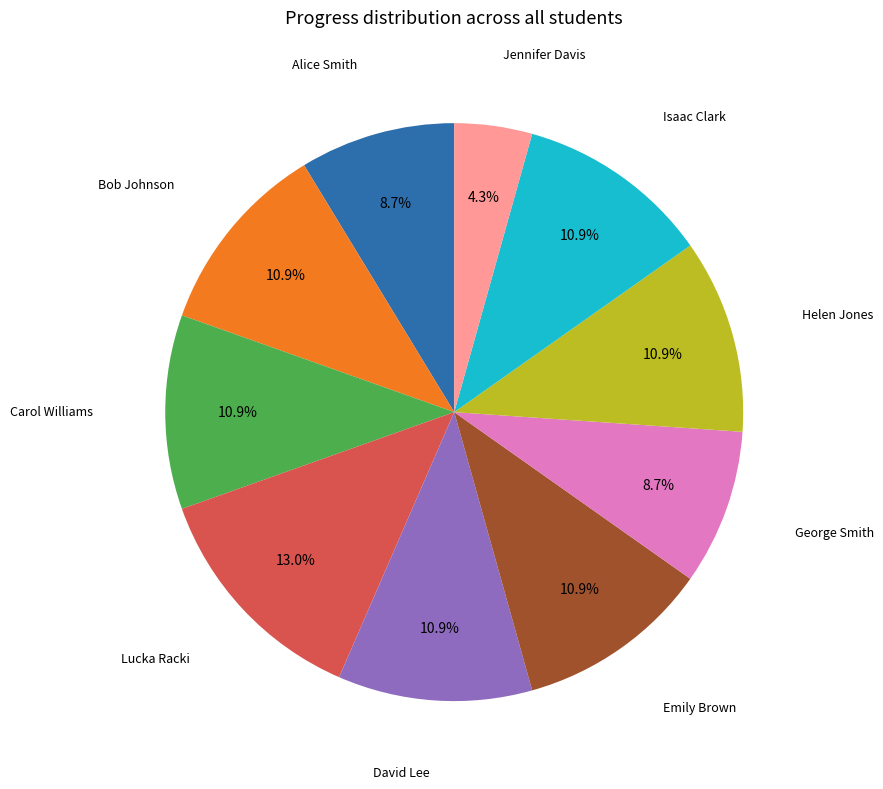

To the nearest percent, what is the difference between the largest and smallest slice percentages?

9%